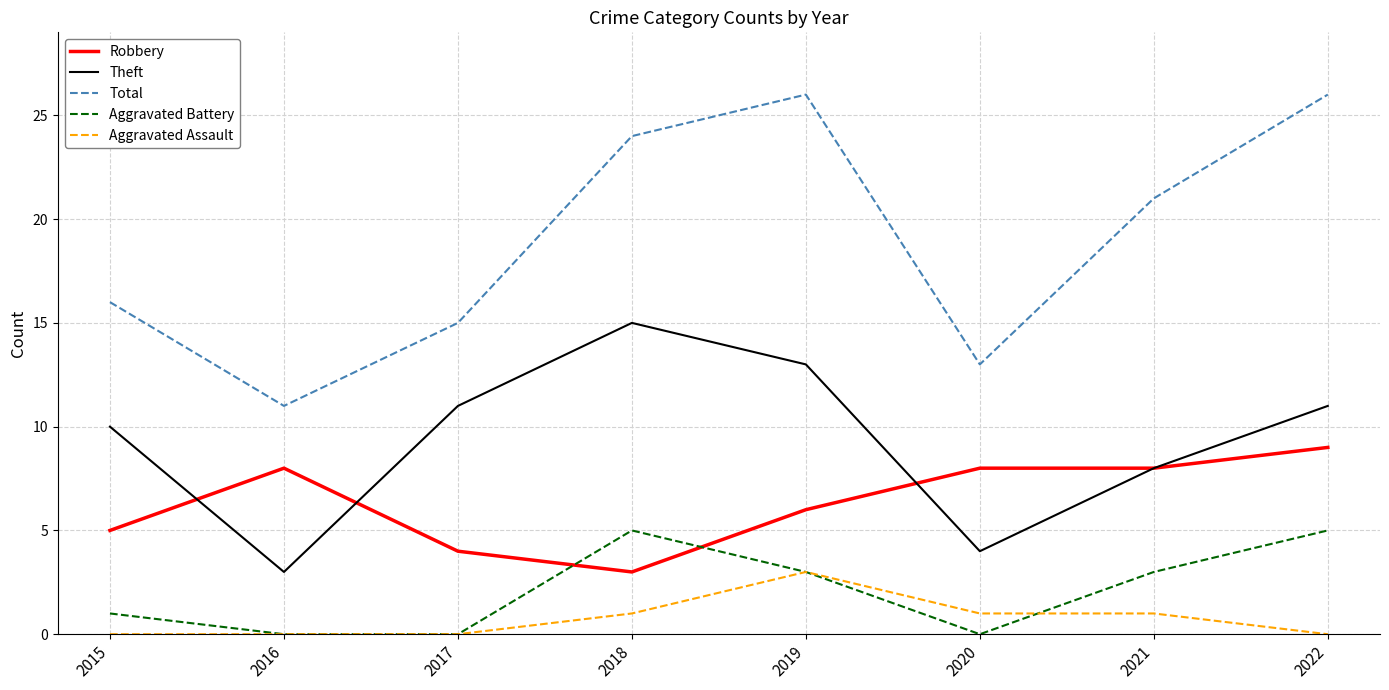

The Theft series shows 11 at 2017. True or false?

True